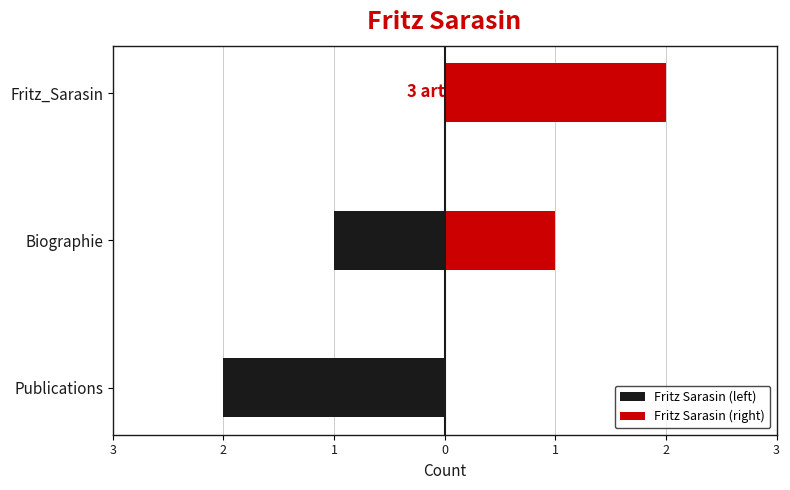

What are all the series names shown in the legend?

Fritz Sarasin (left), Fritz Sarasin (right)